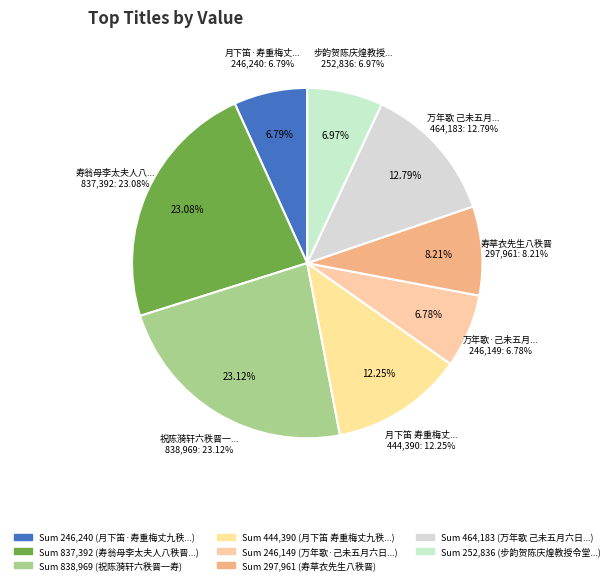

The 月下笛·寿重梅丈九秩晋五 slice represents 7% of the pie. True or false?

True